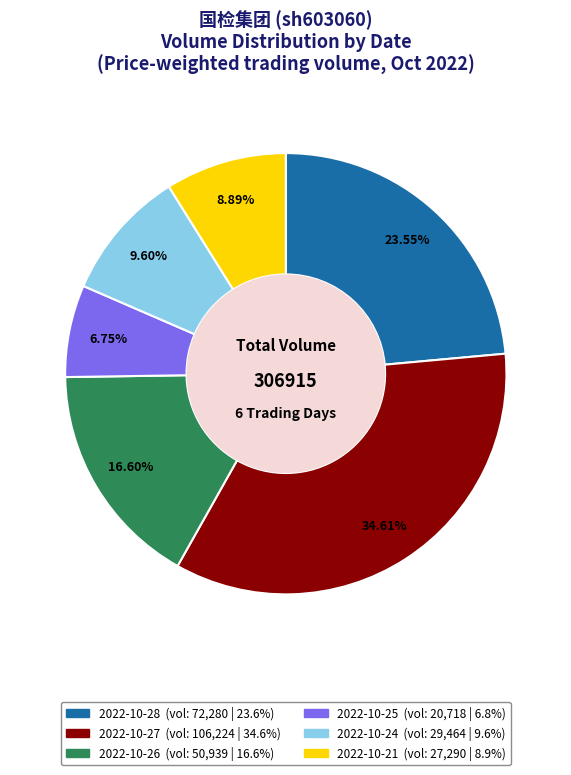

Between 2022-10-26 and 2022-10-24, which is larger?

2022-10-26